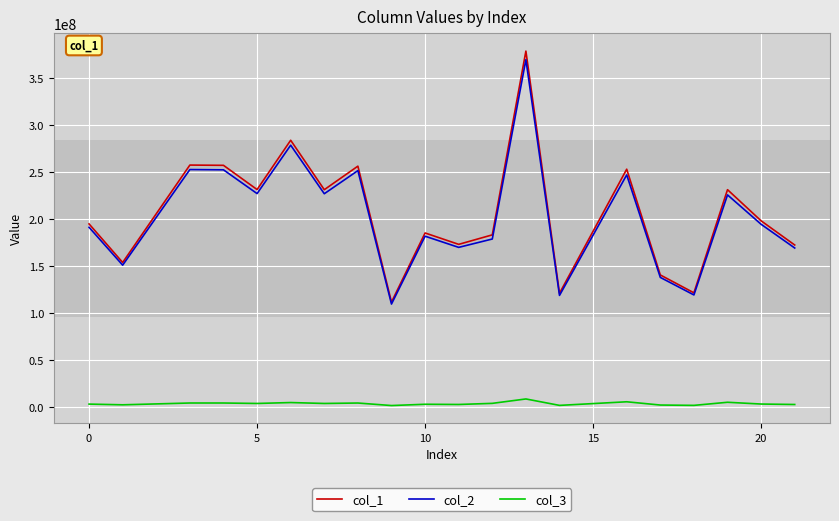

What is the maximum value shown in the chart?

378716796.3